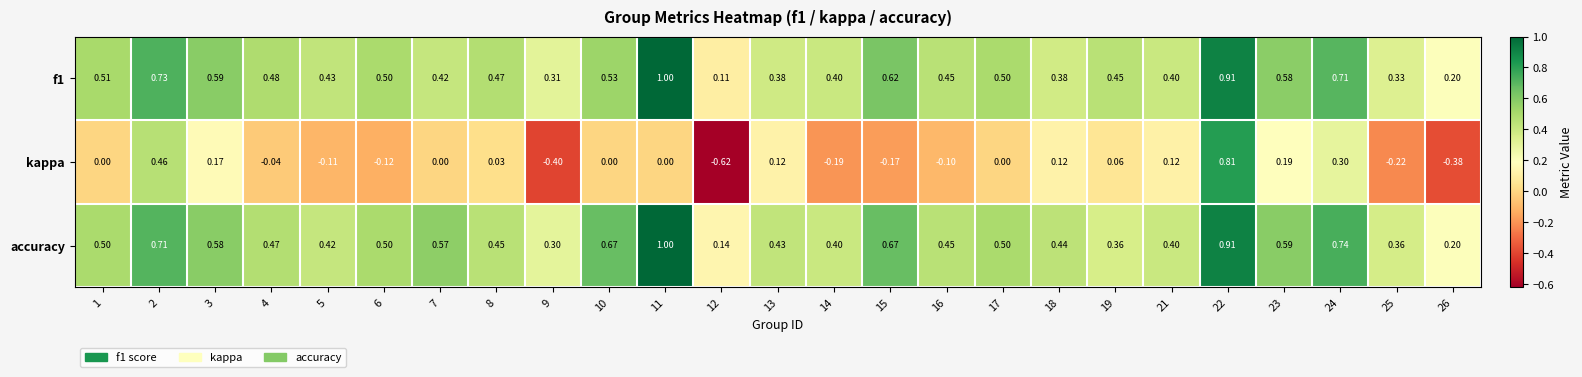

Which series changed the most between 5 and 13?

kappa